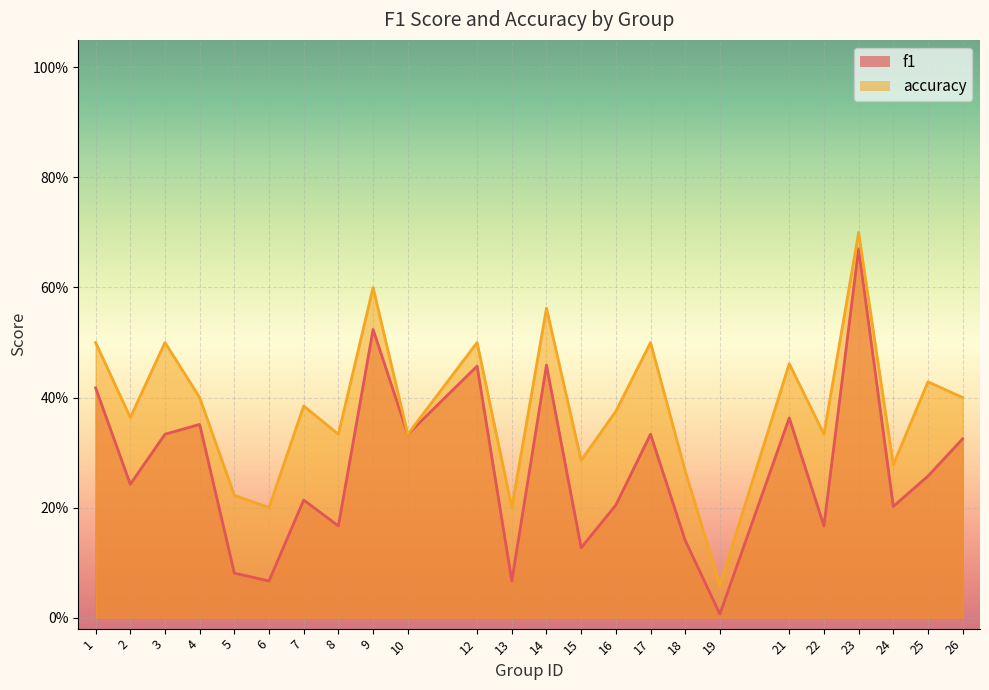

Count the number of categories in the chart.

24